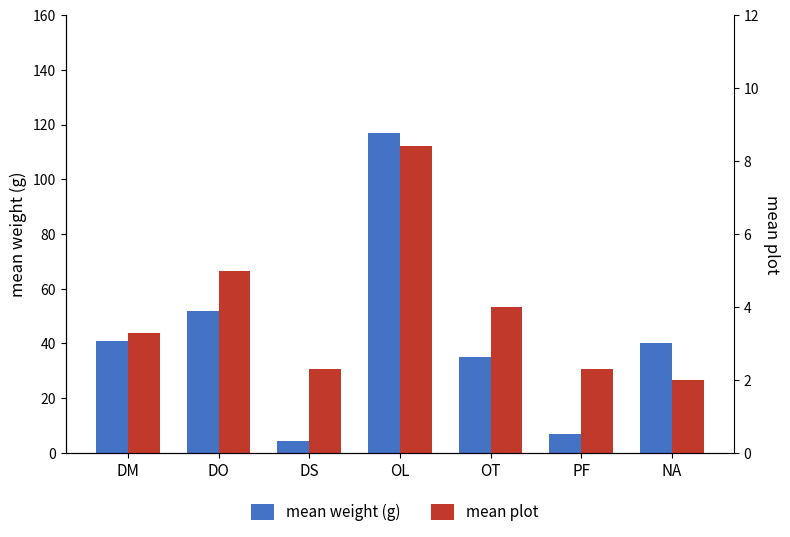

Which category has the lowest value in the mean plot series?

NA